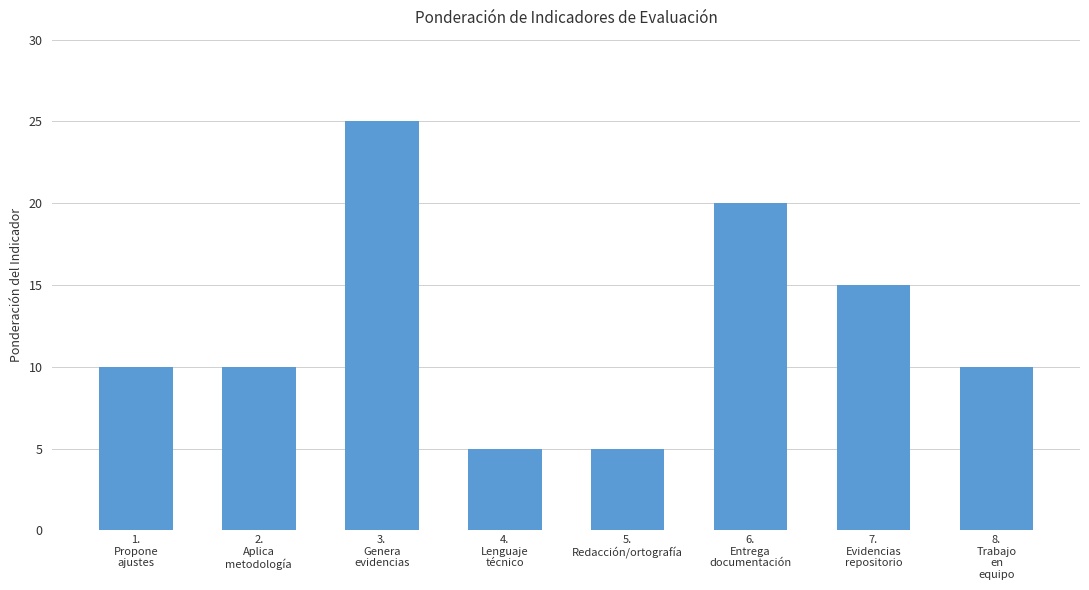

What is the value of the 7th bar from the left?

15